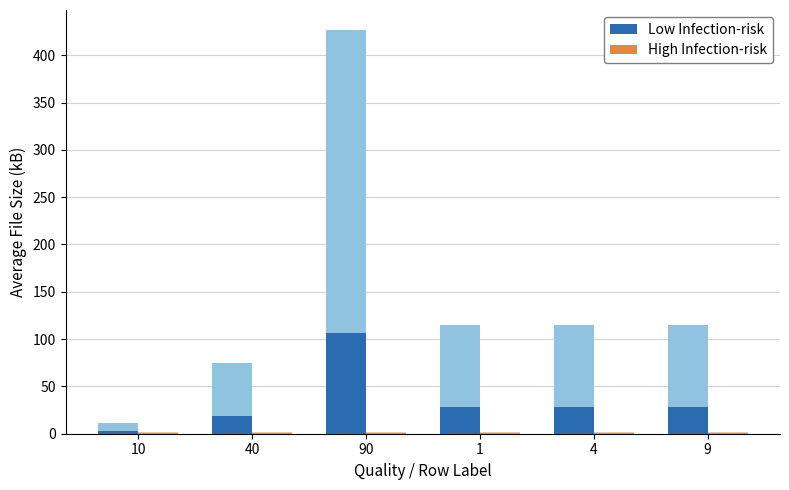

What is the spread (max minus min) of values at 4?

28.1